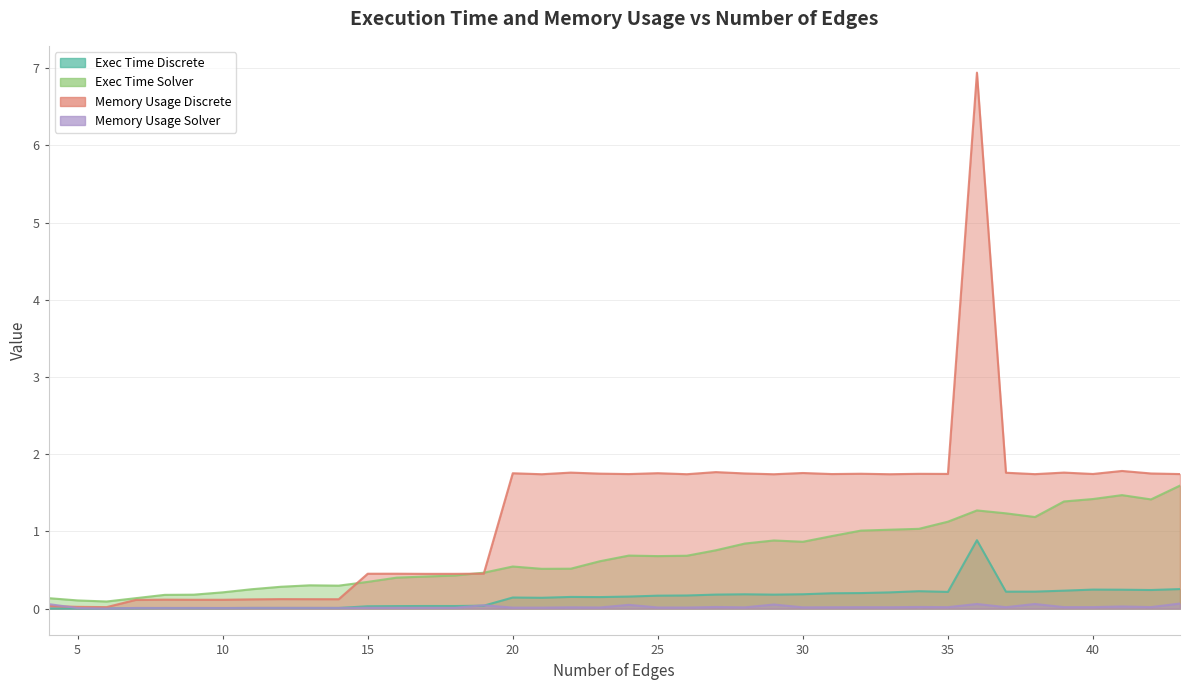

What is the difference between the maximum and minimum values in the memory_usage_discrete series?

6.9